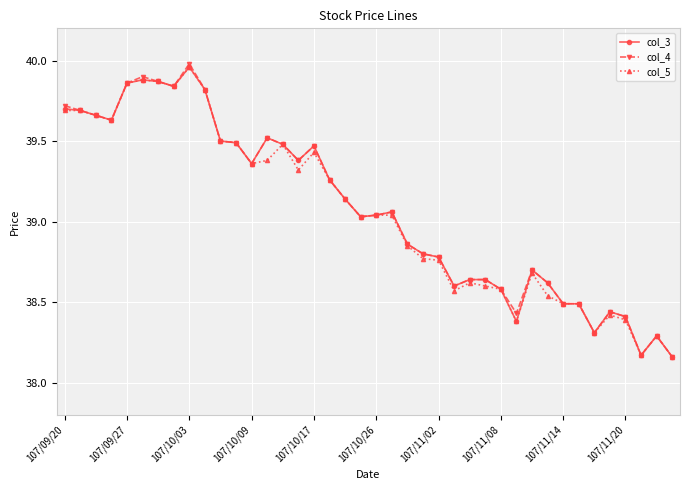

Which series has the widest spread of values?

col_4